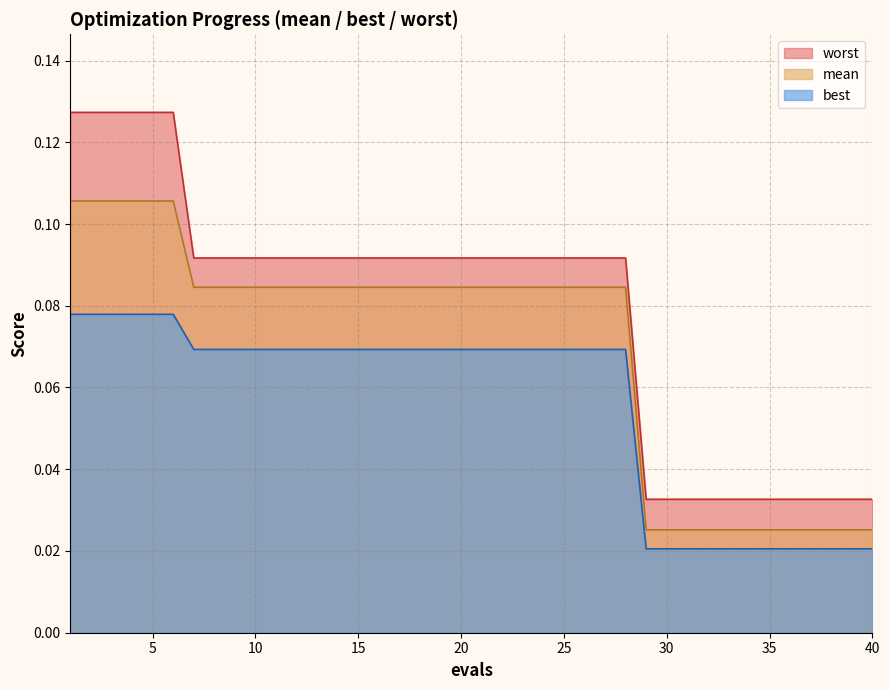

Does the chart have visible grid lines?

Yes